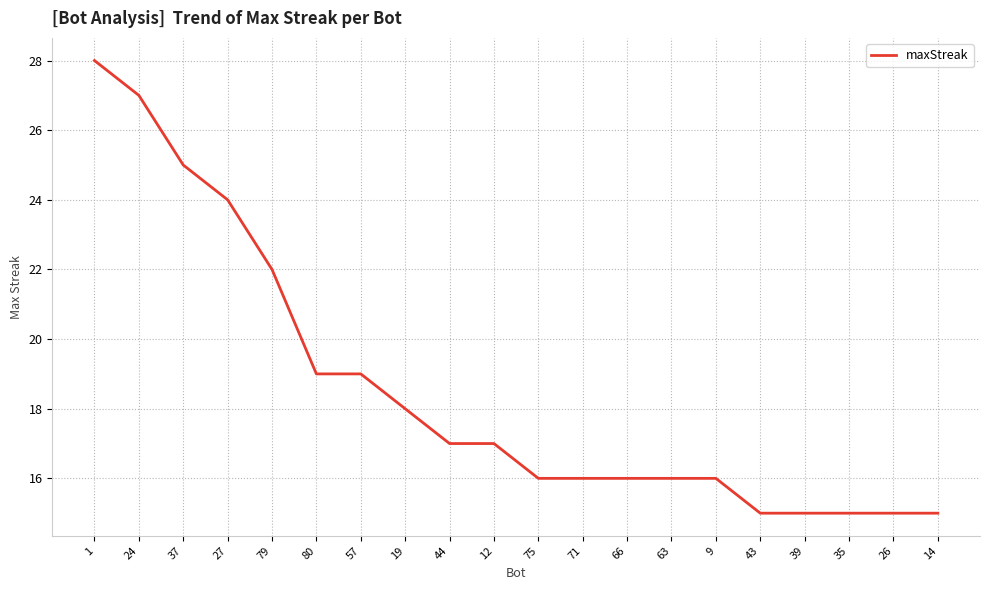

Where is the data nearest to the value 21?

79